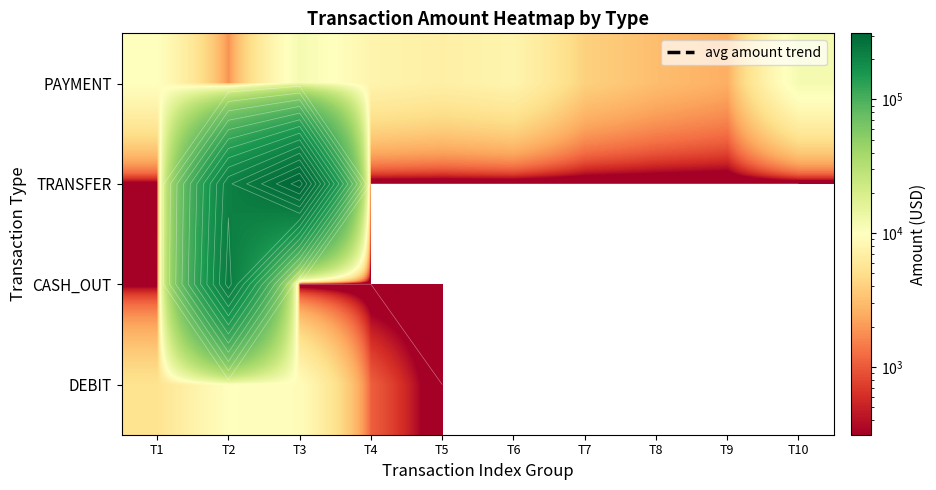

What is the total value across all series at T4?

8883.1